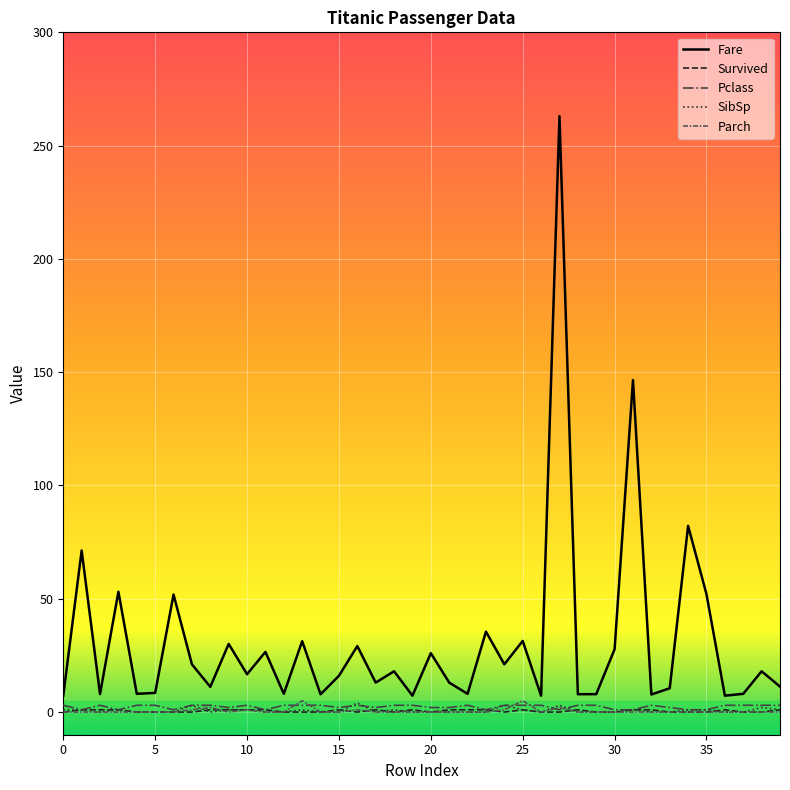

What is the greatest value displayed?

263.0